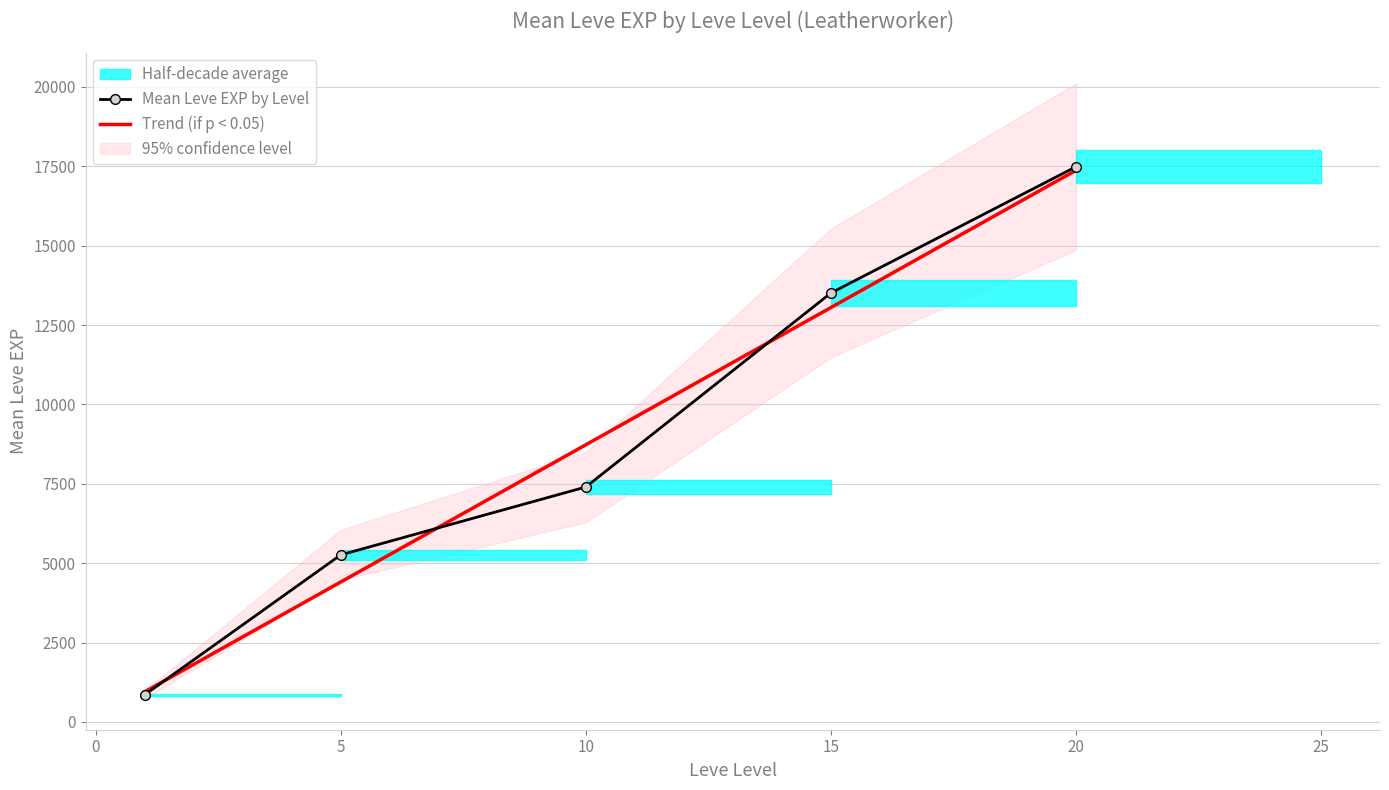

What is the value of the Trend (if p < 0.05) point at the 3rd from the left?

8729.4